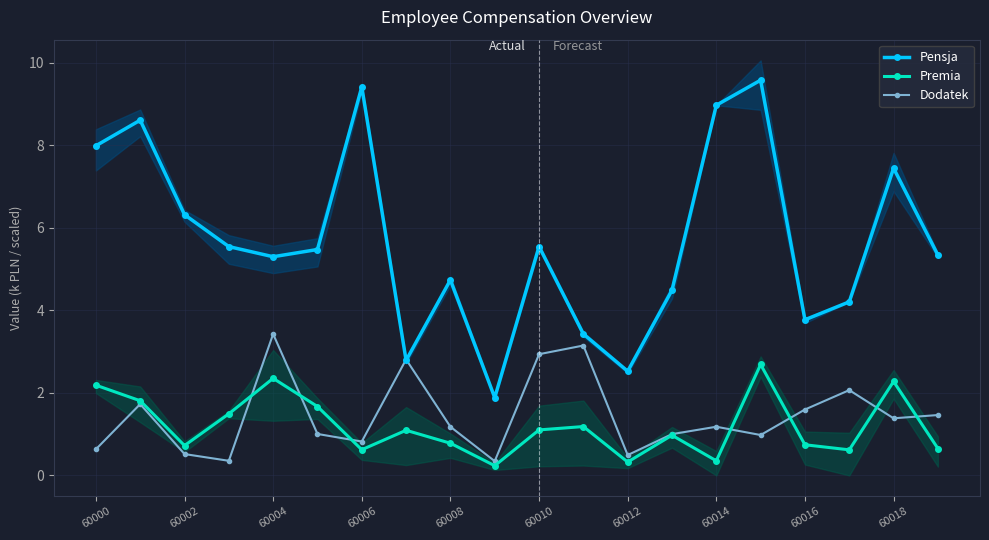

Which series has the largest total across all categories?

Pensja